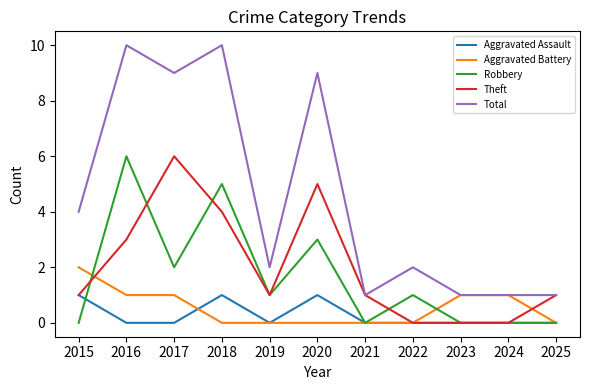

At which label does Robbery reach its peak?

2016